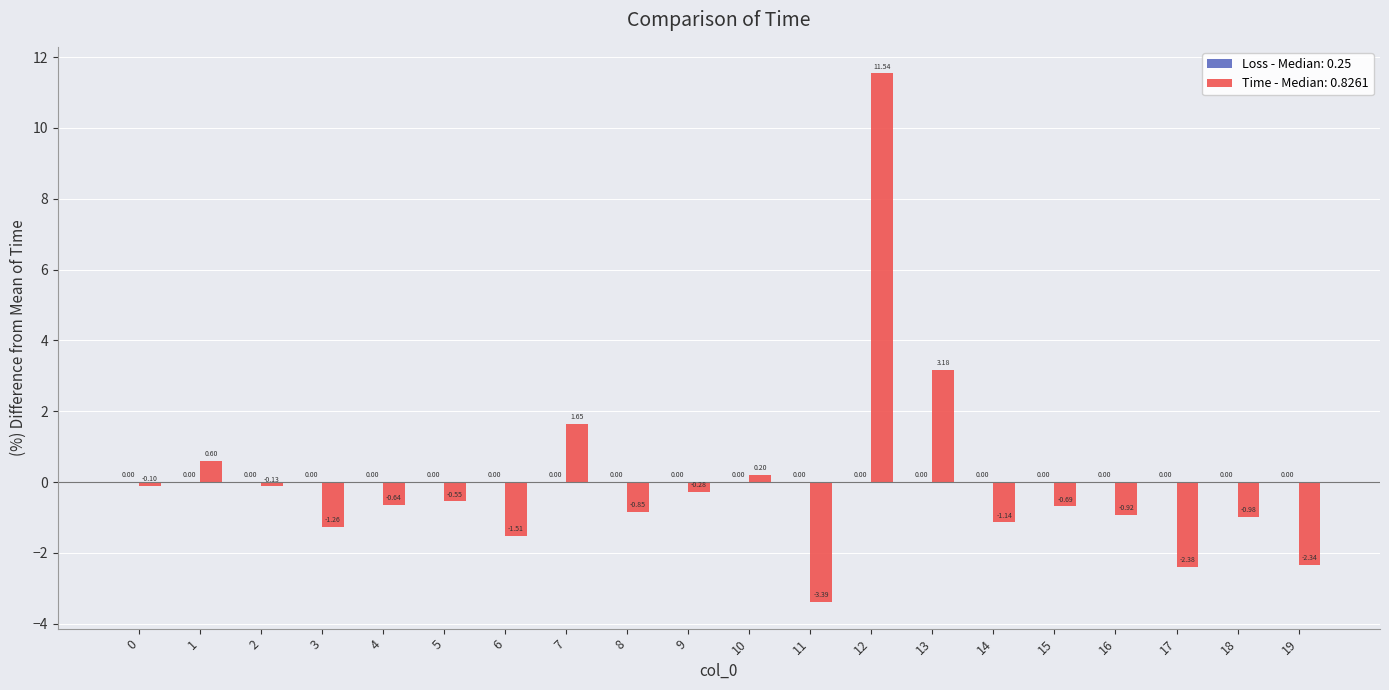

Between 17 and 19, which series saw the biggest shift?

Time - Median: 0.8261